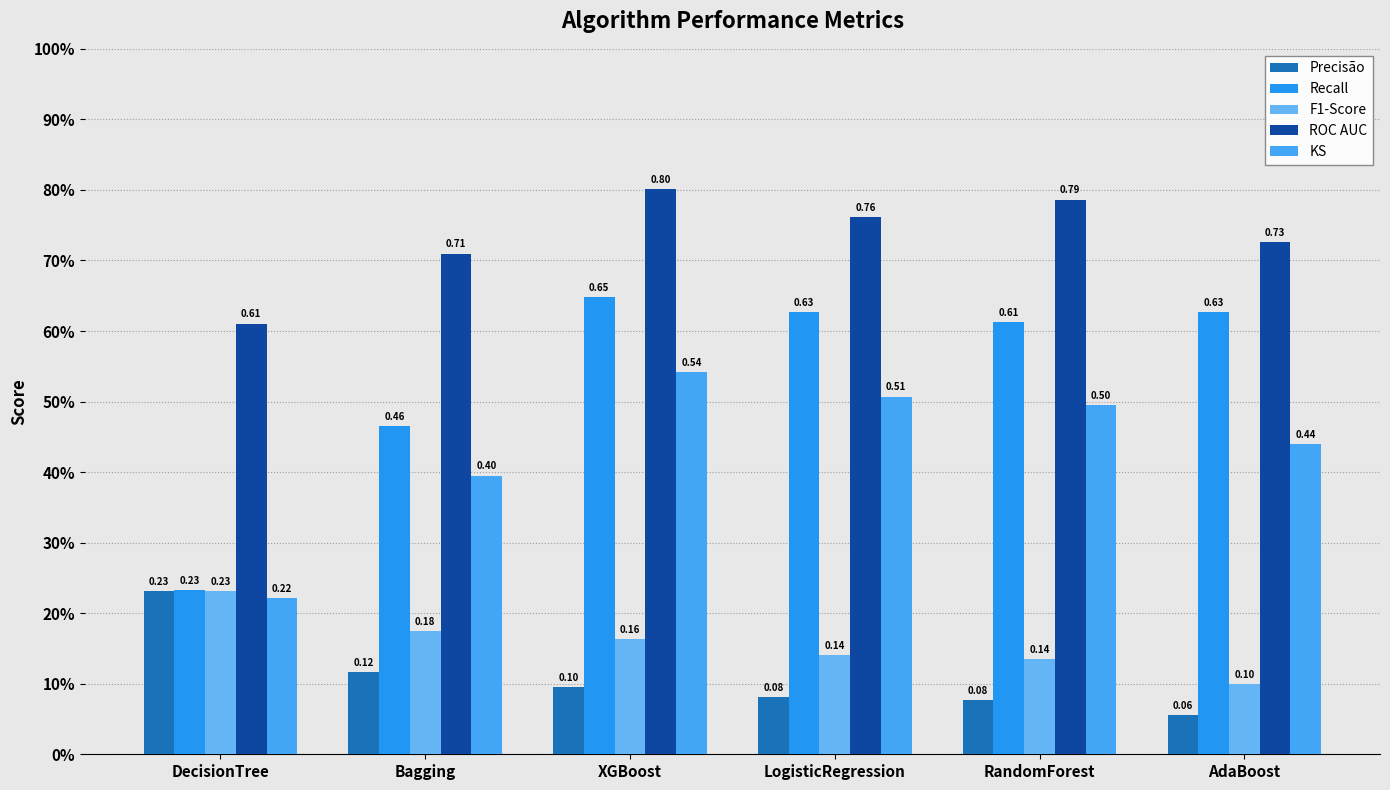

What is the difference between the maximum and second lowest values in the KS series?

0.1